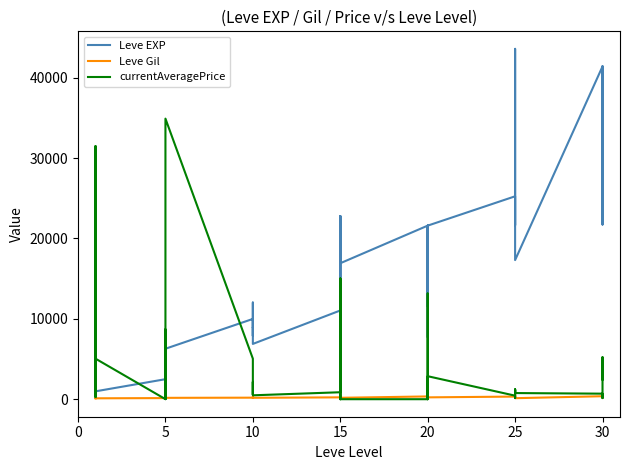

Reading left to right, extract all data points from this chart.

Leve EXP: 800	2040	1330	1330	800	980	2490	1420	5220	1420	3600	6280	9990	8930	12030	7880	8930	6880	11040	22790	14920	22790	16920	16920	21600	11560	17120	21600	7710	21600	25250	21650	26160	36390	43600	17310	41410	41410	21740	41410
Leve Gil: 113	114	114	115	112	112	139	169	293	140	170	169	191	169	230	168	284	175	230	468	172	234	170	174	344	101	485	281	101	230	326	229	203	379	715	126	372	296	175	440
currentAveragePrice: 282	31499	327	340	1131	5045	5	214	8684	109	12	34918	5045	3105	569	2153	929	485	866	15000	0	15000	0	0	0	0	13153	0	0	2863	440	144	1201	866	1201	765	689	138	5228	2448